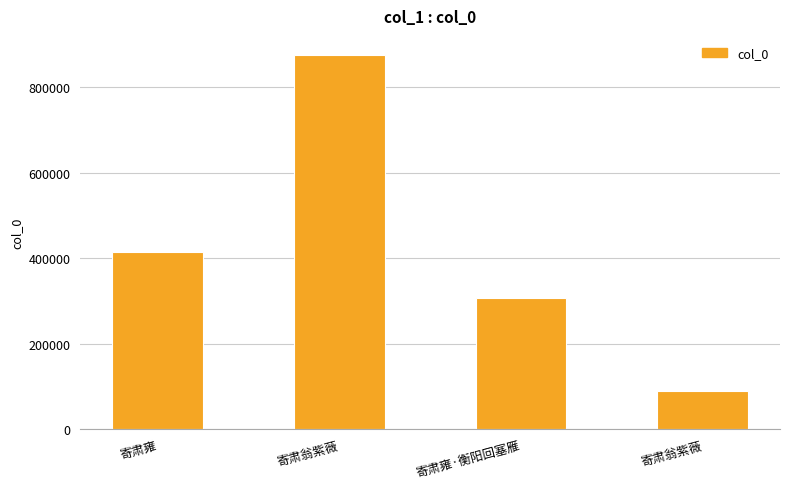

Where does the data first go above 414864?

寄肃翁紫薇